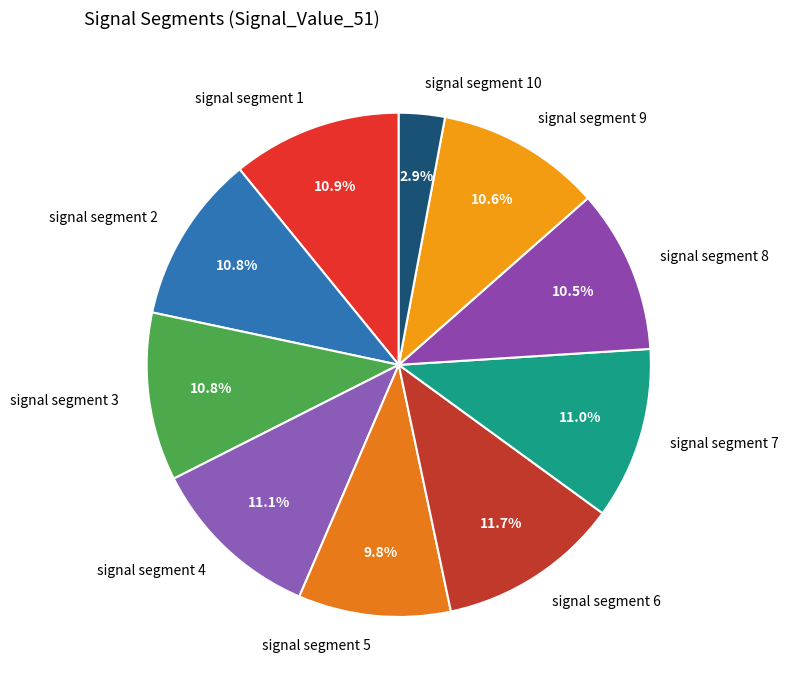

Do signal segment 2 and signal segment 4 together represent more than half of the pie?

No